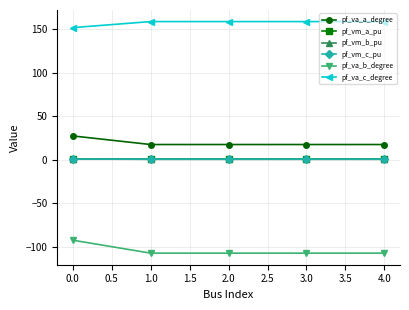

What are all the series names shown in the legend?

pf_va_a_degree, pf_vm_a_pu, pf_vm_b_pu, pf_vm_c_pu, pf_va_b_degree, pf_va_c_degree